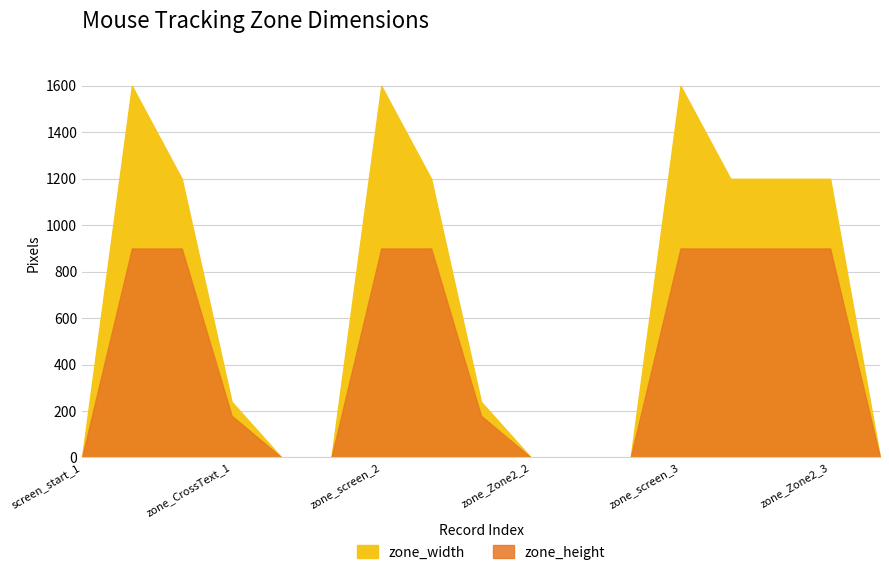

Is the value of zone_height at zone_screen_2 greater than the value of zone_width at zone_Zone2_2?

Yes